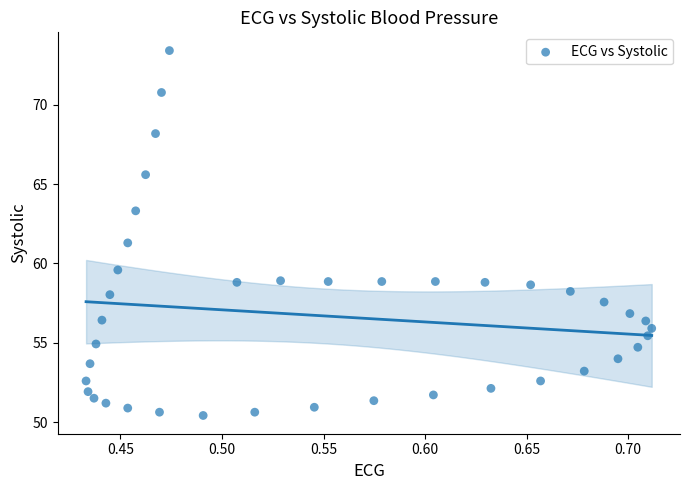

What is the range of Y values (max minus min)?

23.0